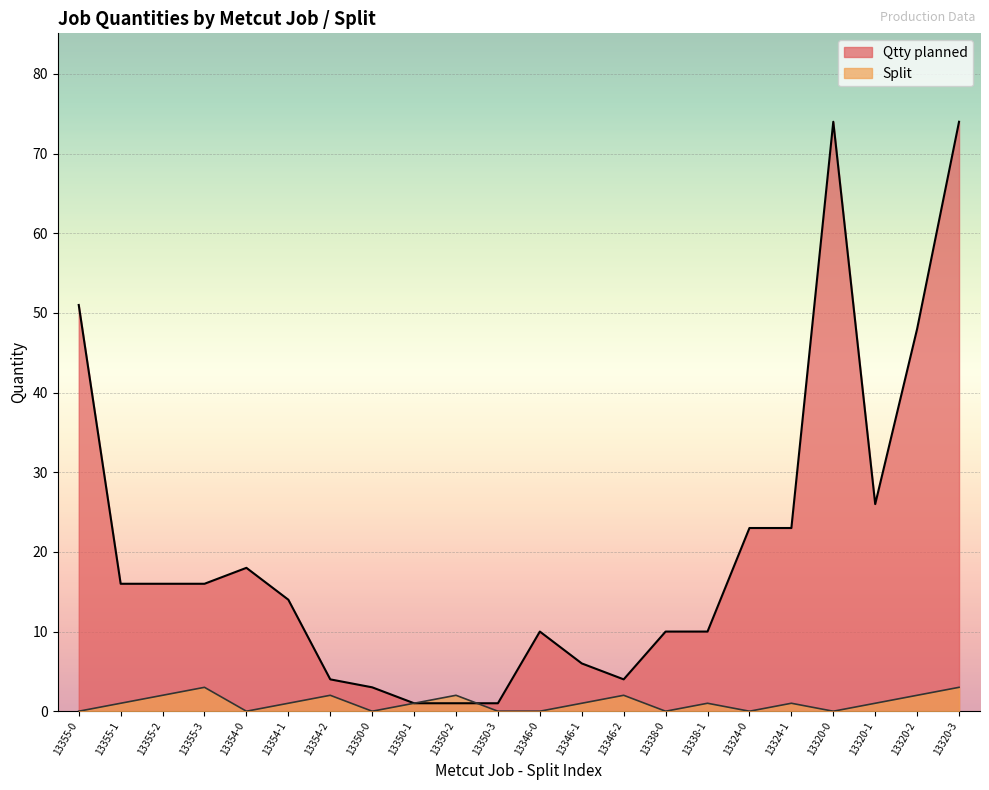

Which series has the largest total across all categories?

Qtty planned